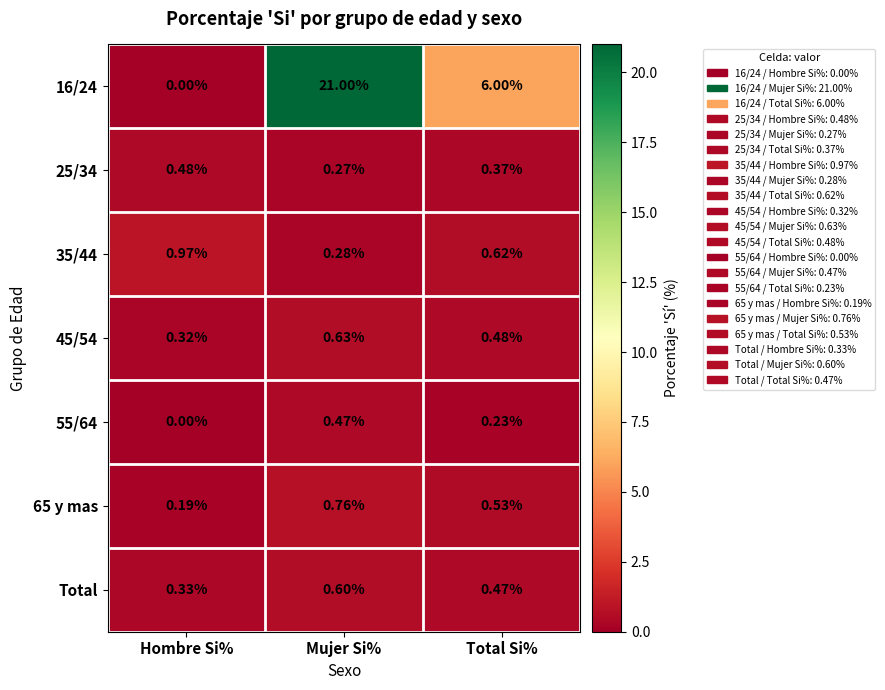

Where is Total nearest to the value 0?

Hombre Si%